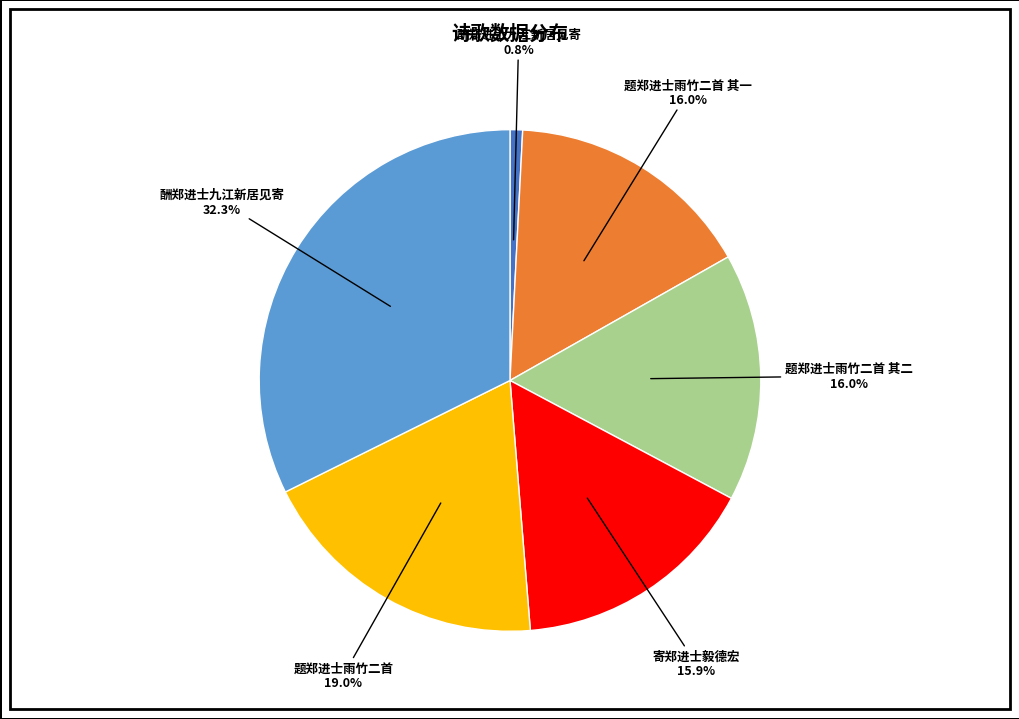

Is there a majority slice in this chart?

No